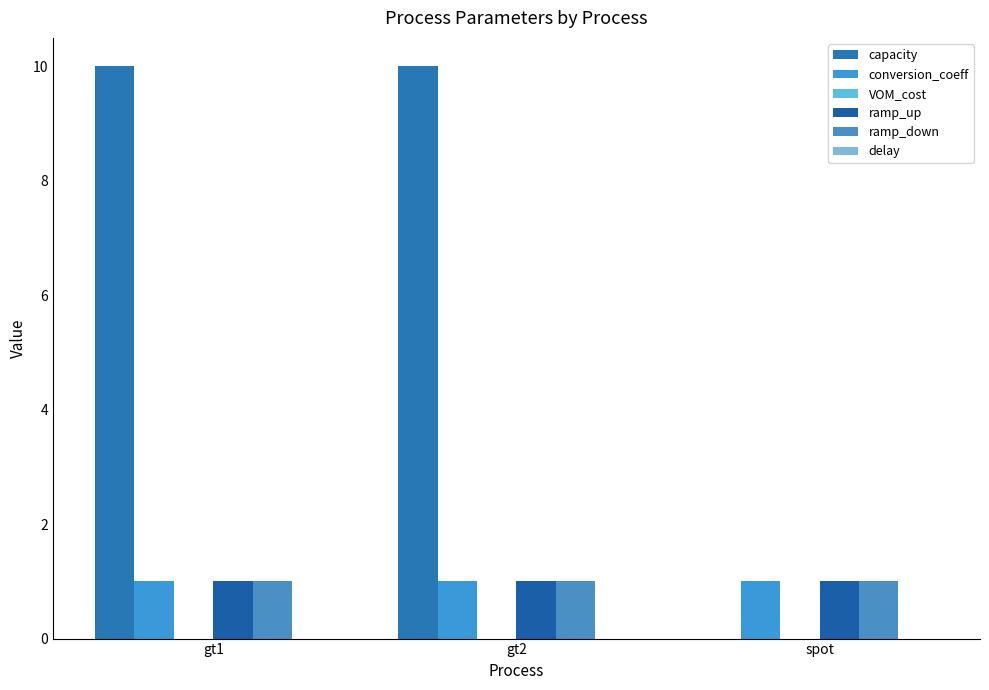

What value does the ramp_up series have at spot?

1